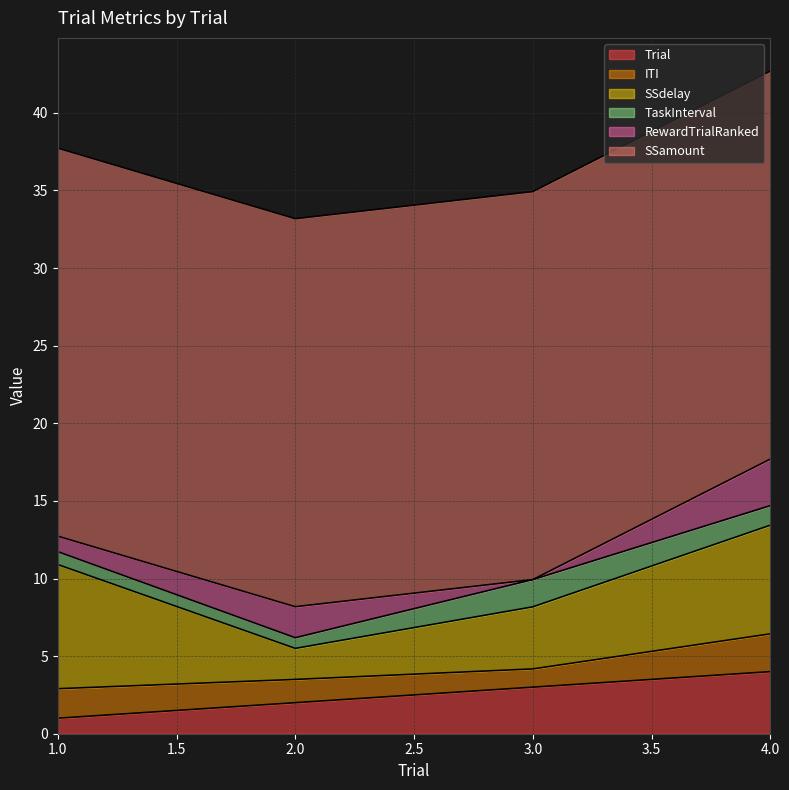

At which category is the sum across all series the highest?

4.0